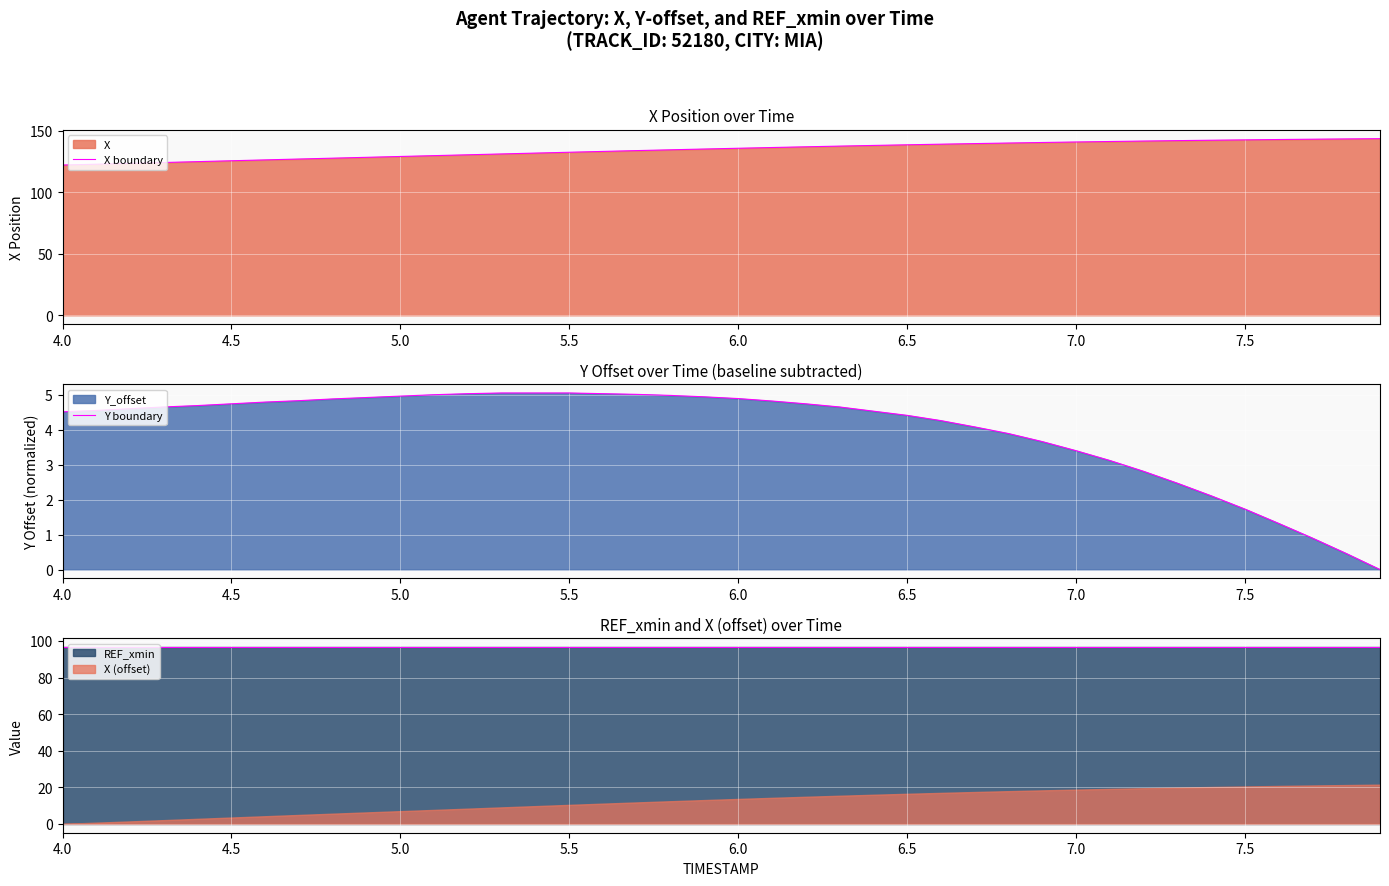

What is the lowest value of the X boundary series?

122.1